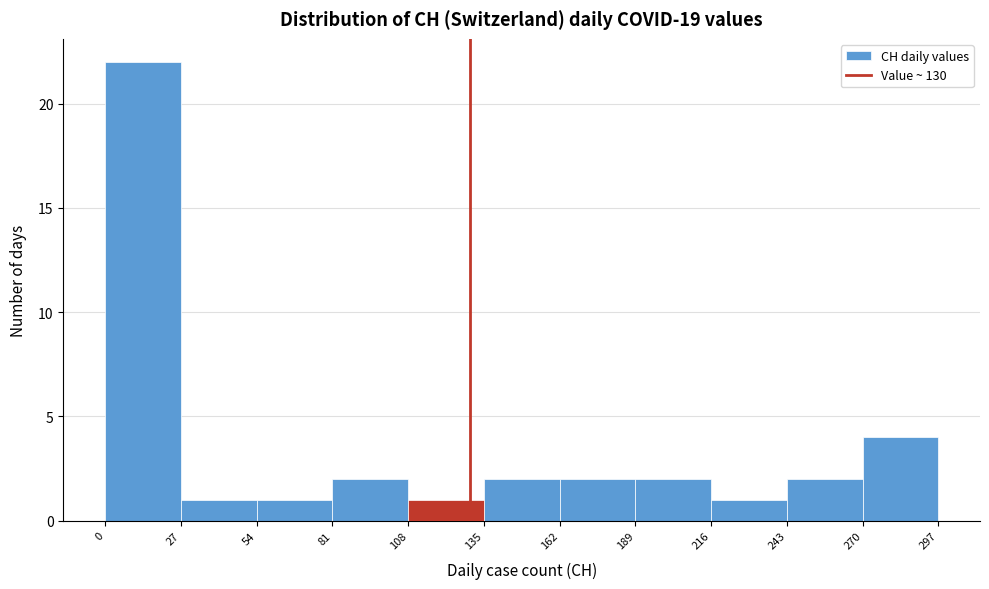

Reading left to right, list every bar in this chart as the range it spans on the x-axis followed by its height. The values are not printed on the chart, so give them approximately, as read against the axis.

0 to 27: 22
27 to 54: 1
54 to 81: 1
81 to 108: 2
108 to 135: 1
135 to 162: 2
162 to 189: 2
189 to 216: 2
216 to 243: 1
243 to 270: 2
270 to 297: 4